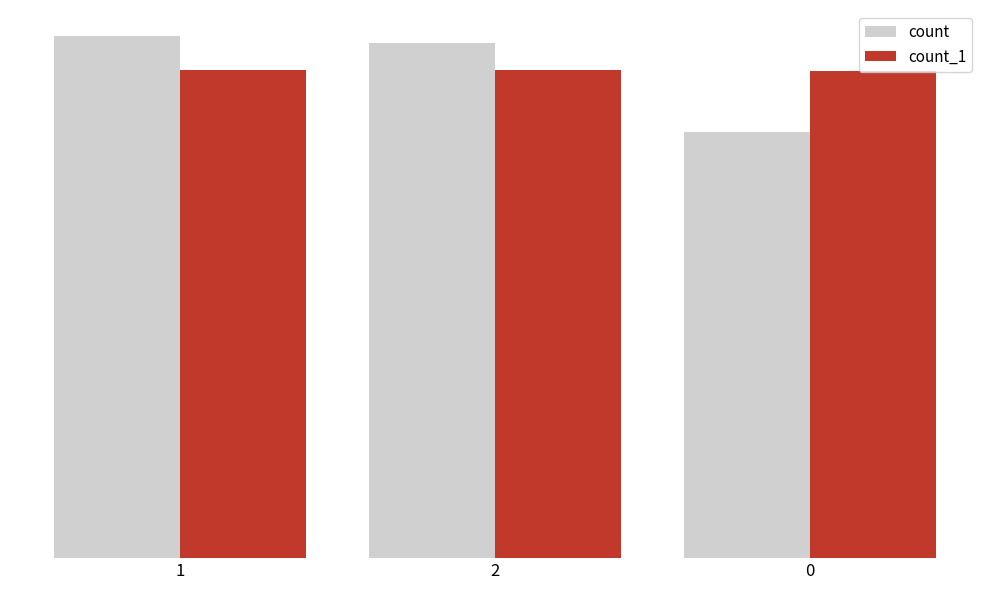

What are all the series names shown in the legend?

count, count_1